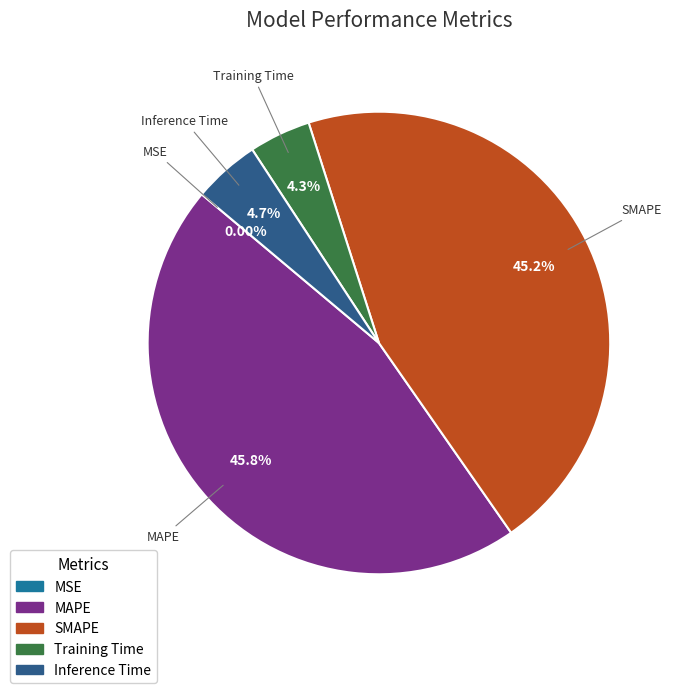

Is Inference Time the majority of the pie?

No